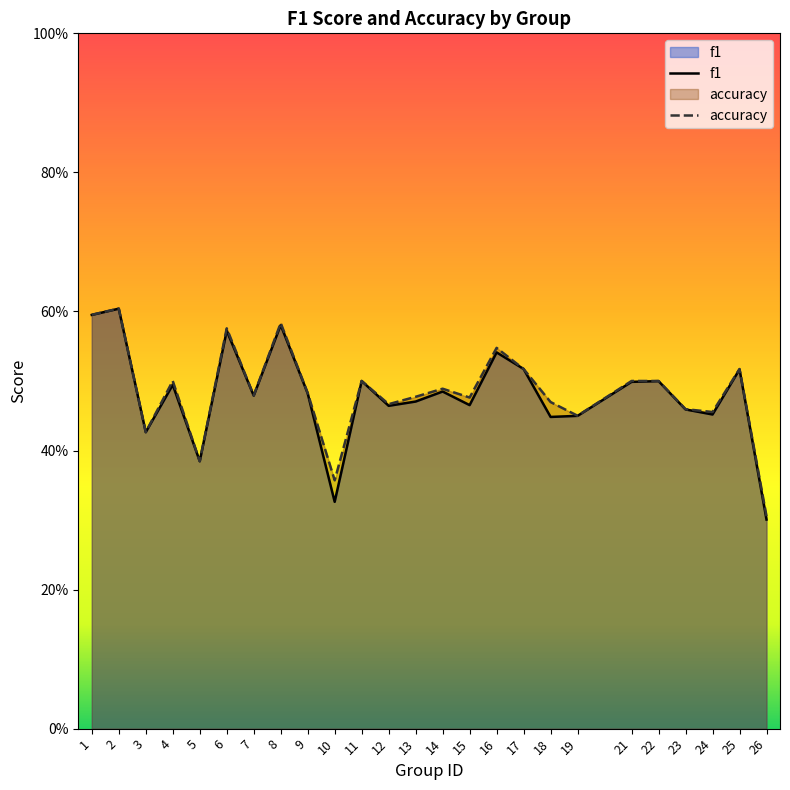

Reading left to right, what are all the values shown in this chart?

f1: 0.6	0.6	0.4	0.5	0.4	0.6	0.5	0.6	0.5	0.3	0.5	0.5	0.5	0.5	0.5	0.5	0.5	0.4	0.4	0.5	0.5	0.5	0.5	0.5	0.3
accuracy: 0.6	0.6	0.4	0.5	0.4	0.6	0.5	0.6	0.5	0.4	0.5	0.5	0.5	0.5	0.5	0.5	0.5	0.5	0.5	0.5	0.5	0.5	0.5	0.5	0.3